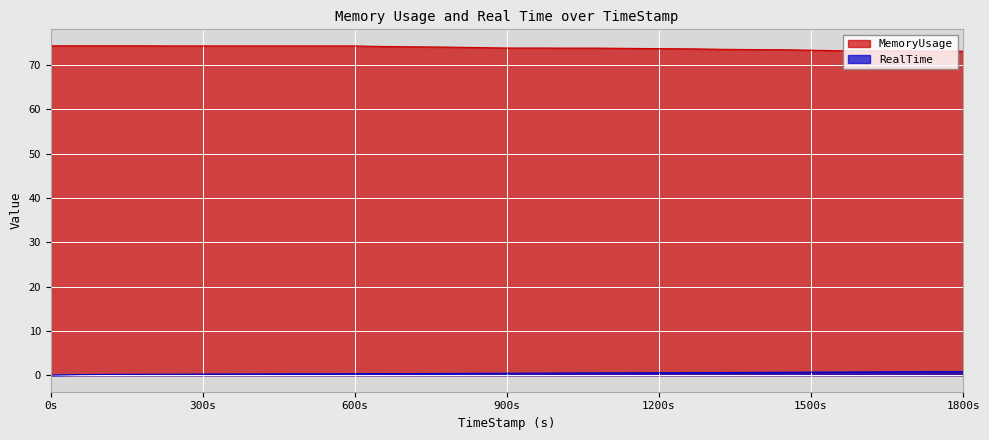

What is the sum of the MemoryUsage values at 1259.99 and 1019.85?

147.5